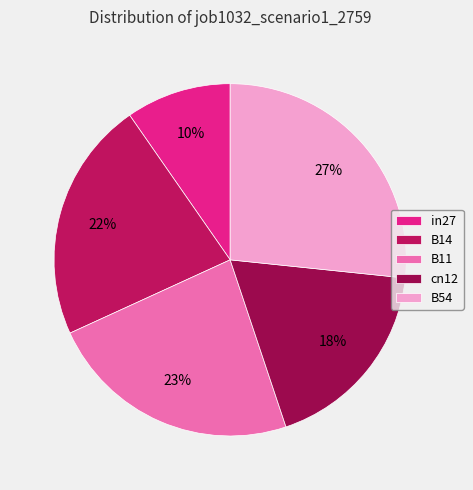

How many segments does this pie chart have?

5